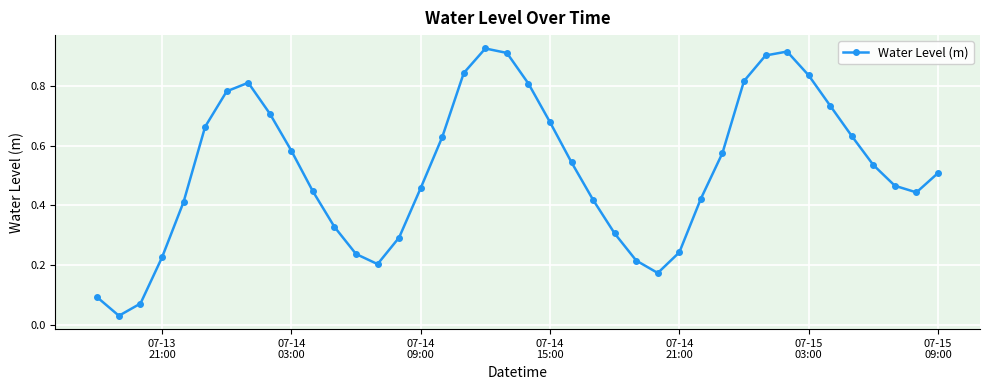

How many interior local peaks (higher than both neighbors) does the data have?

3